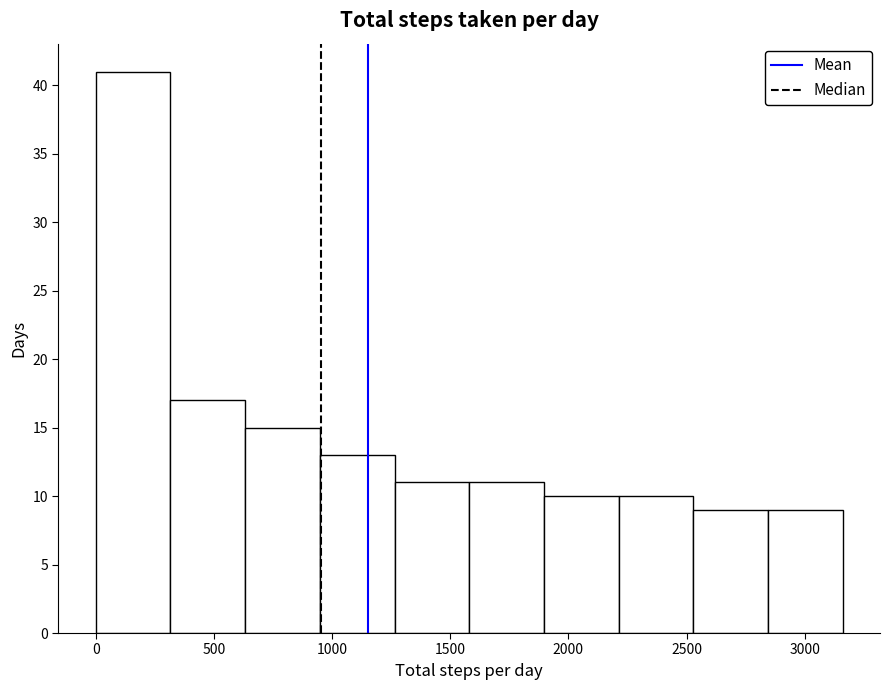

Reading left to right, transcribe this chart: for each bar, give the range it covers on the x-axis and its height. Neither the bar edges nor the heights are printed on the chart, so give them approximately, as read against the axes.

0 to 300: 41
300 to 650: 17
650 to 950: 15
950 to 1250: 13
1250 to 1600: 11
1600 to 1900: 11
1900 to 2200: 10
2200 to 2550: 10
2550 to 2850: 9
2850 to 3150: 9